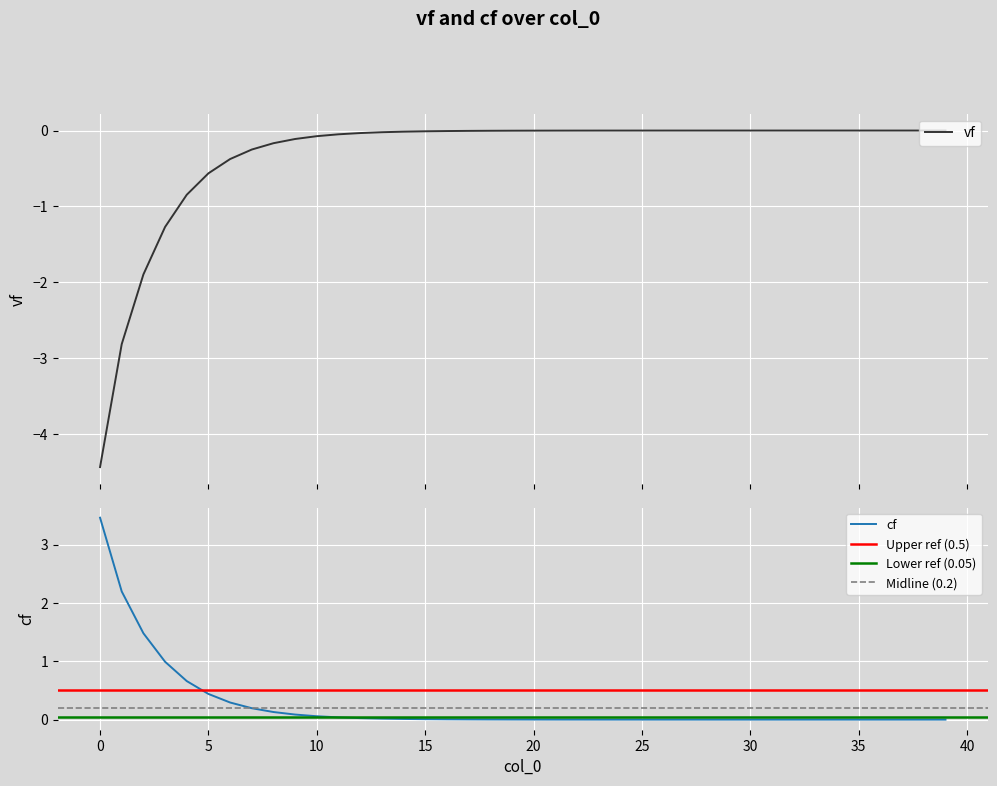

Which series has the largest range (max minus min)?

vf